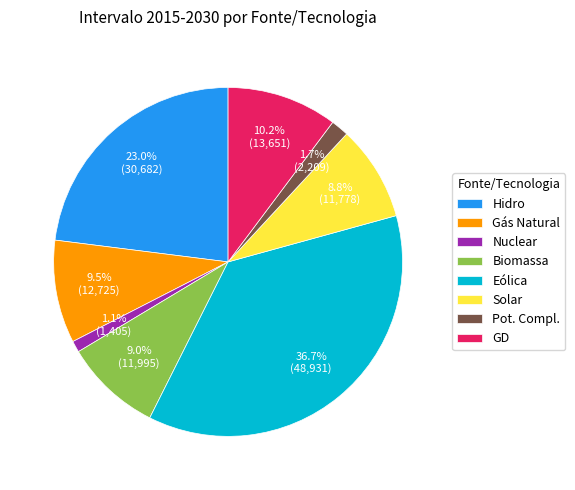

Between Eólica and Biomassa, which is larger?

Eólica